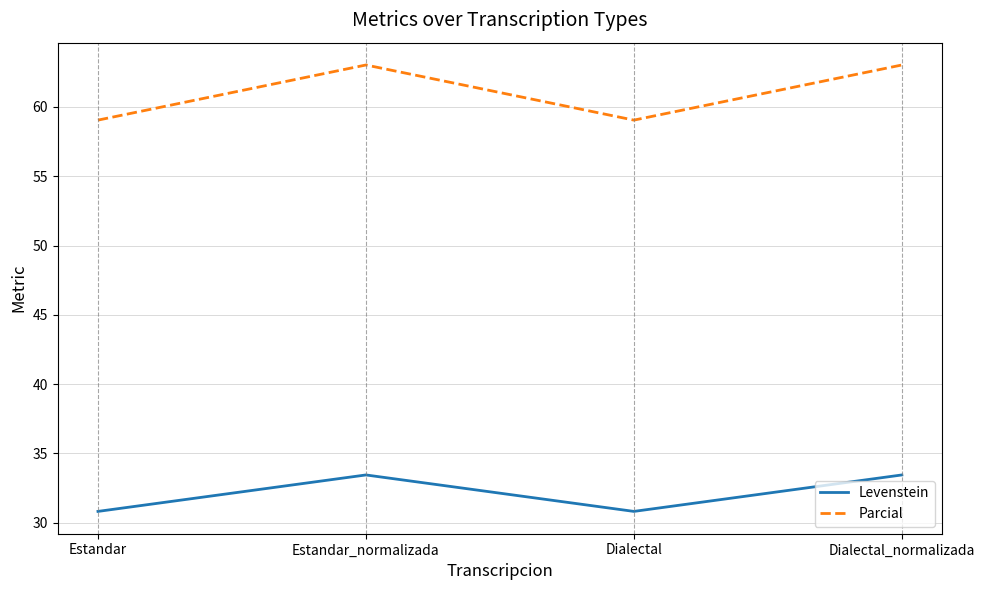

True or false: Parcial and Levenstein intersect in this chart.

False